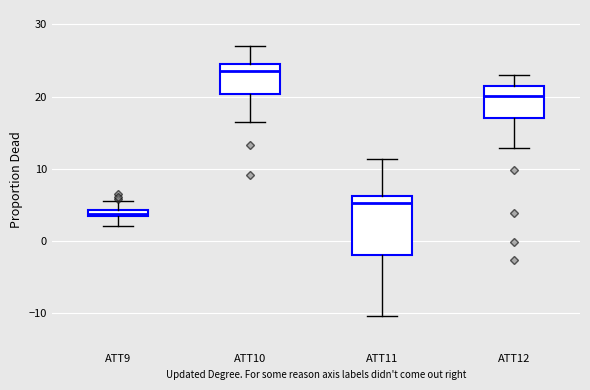

Which box has the lowest median line?

ATT9